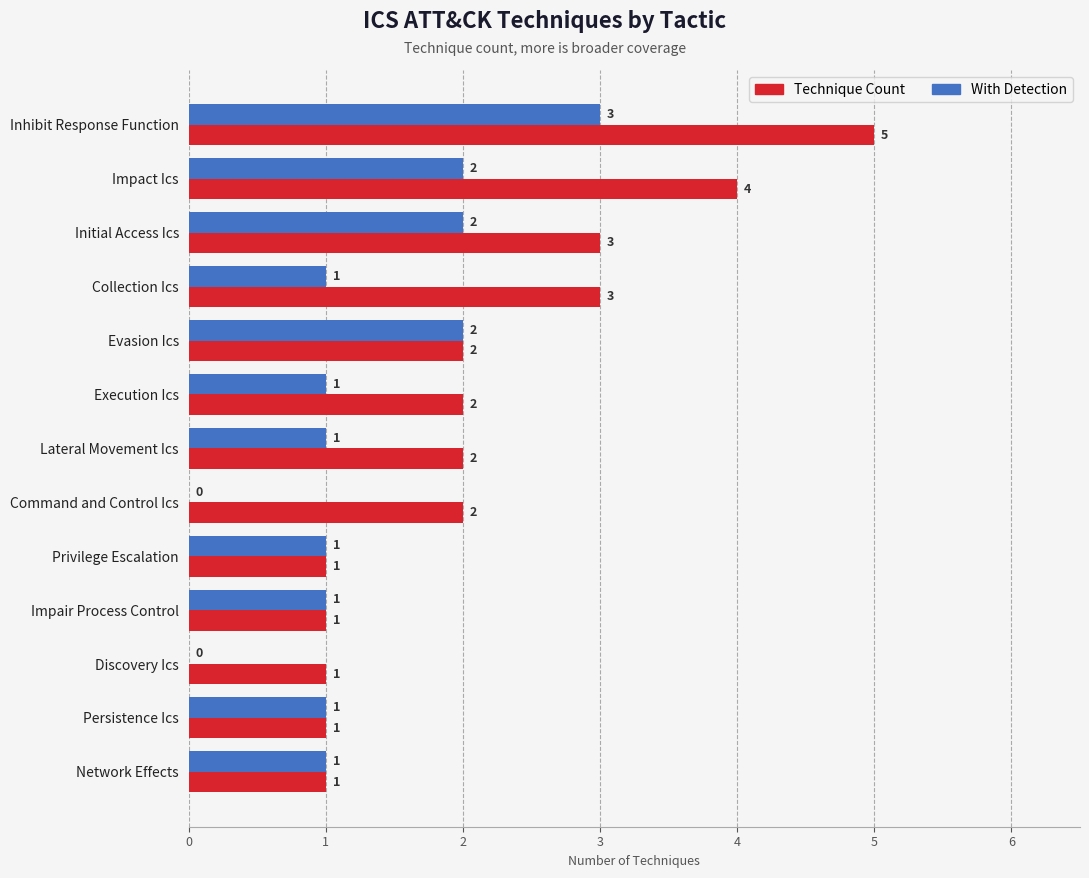

At which category is the sum across all series the highest?

Inhibit Response Function